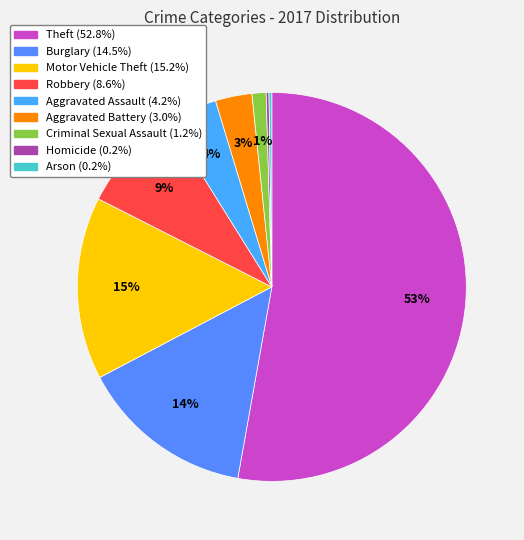

To the nearest percent, what is the average slice percentage?

11%